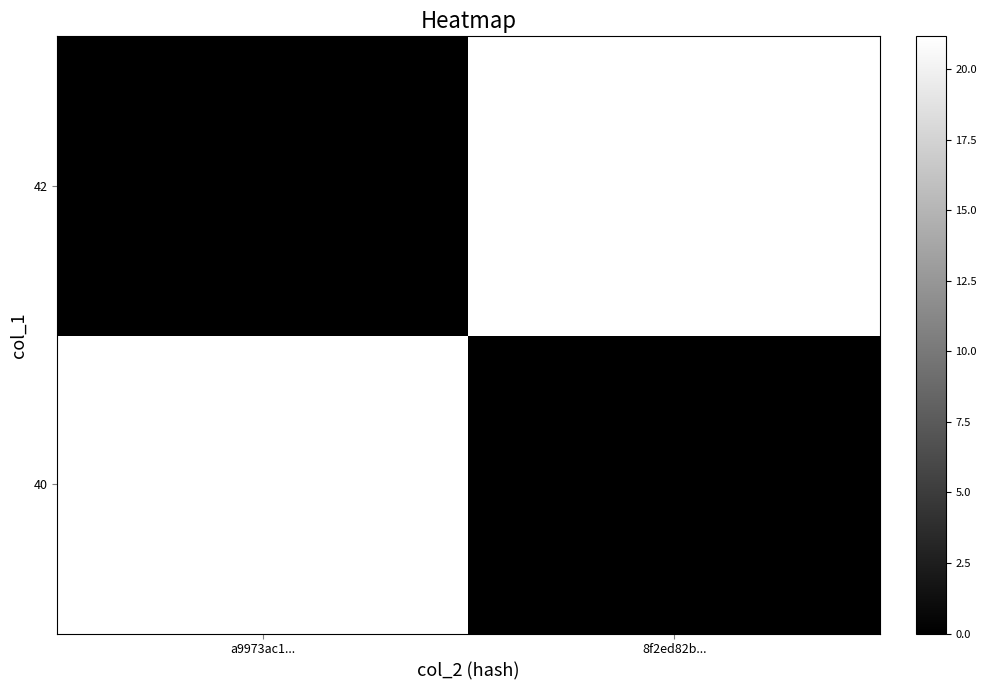

Which series has the largest total across all categories?

42